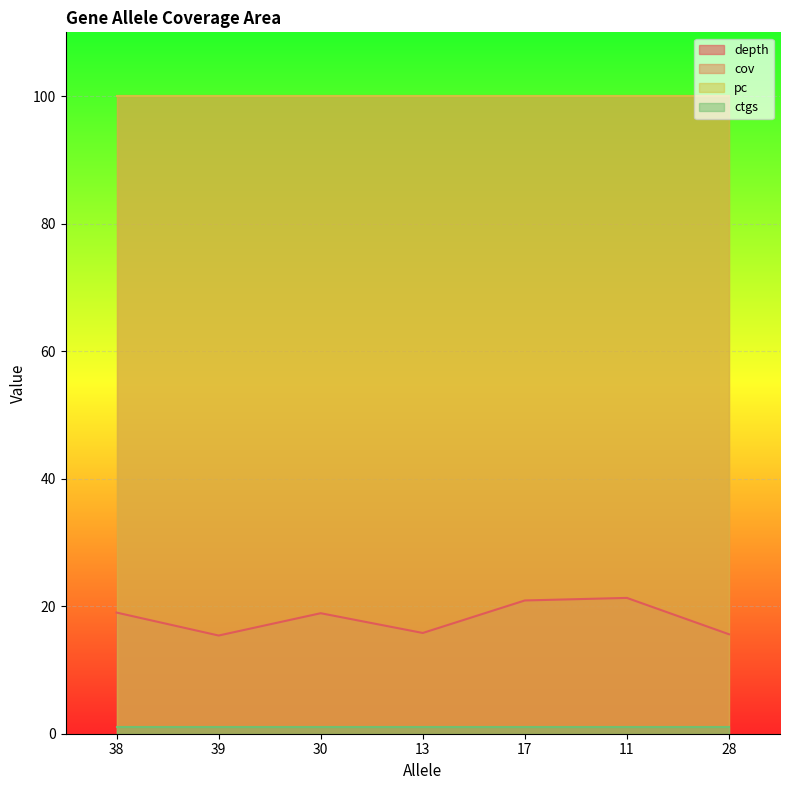

What is the greatest value displayed?

100.0